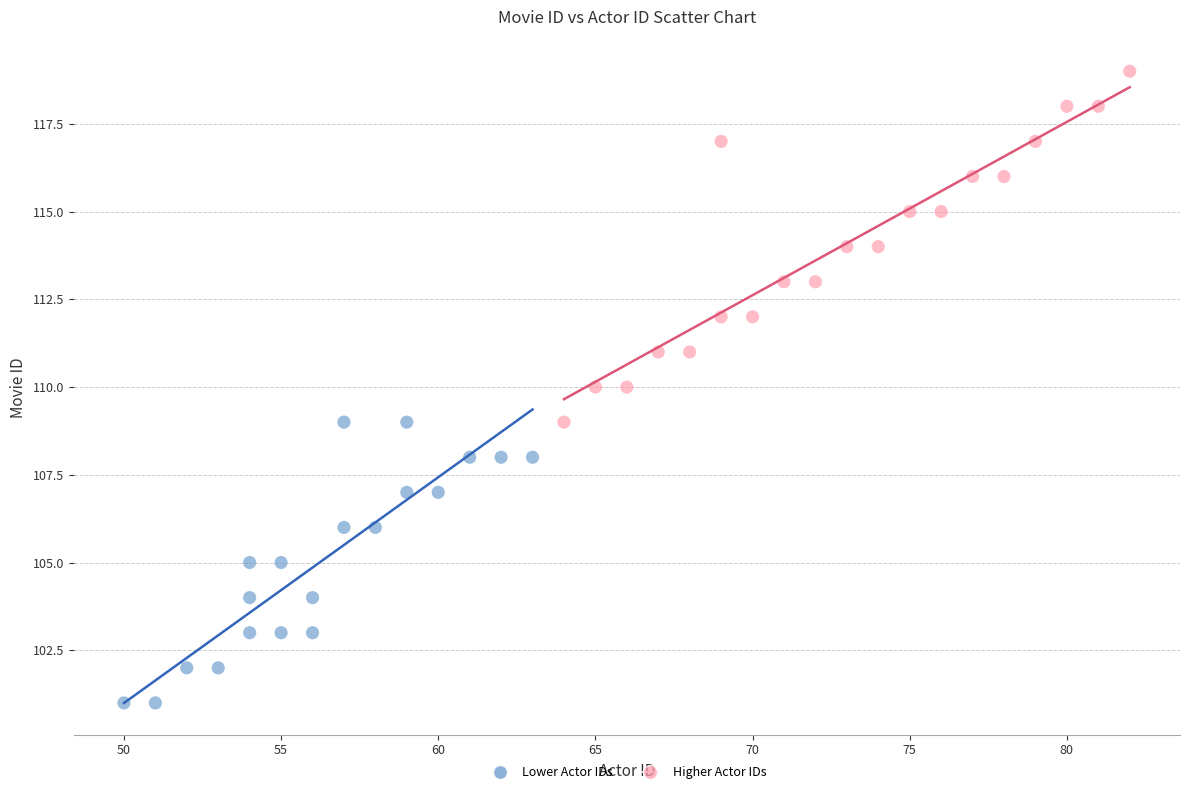

Which series contains the highest Y value?

Higher Actor IDs